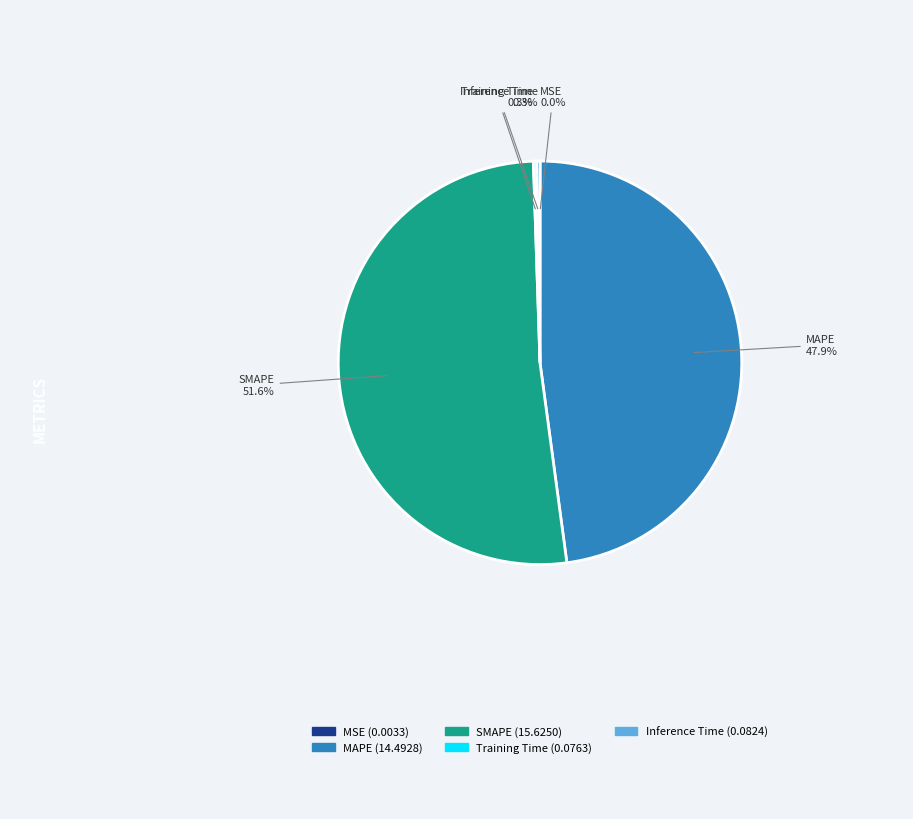

Between SMAPE and MAPE, which is larger?

SMAPE